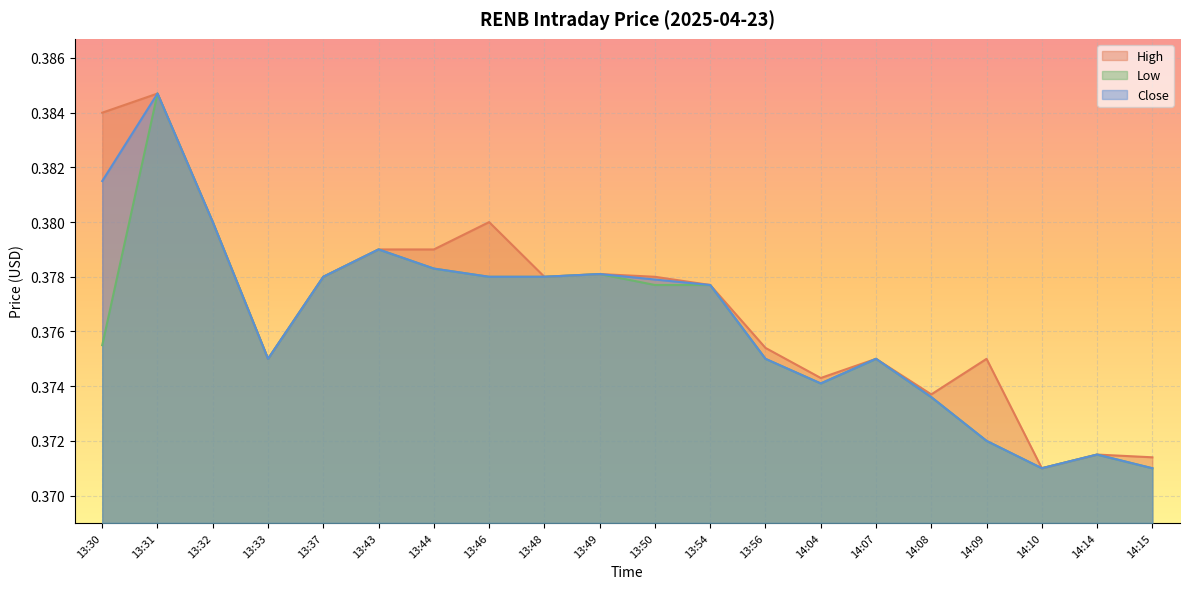

How many interior local valleys does the High series have?

5